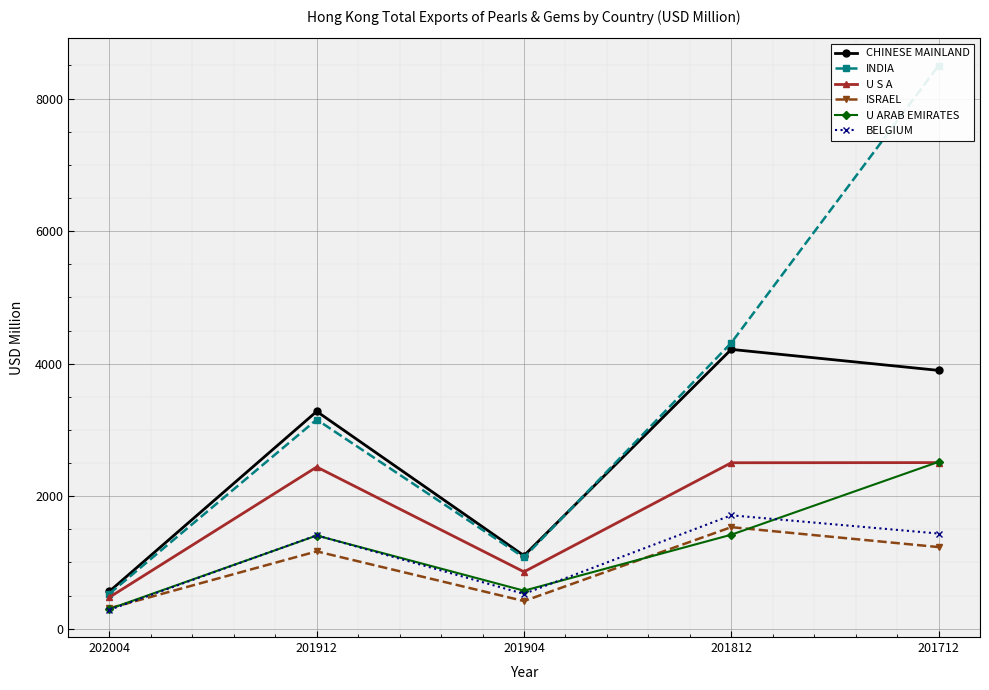

What is the average value of the ISRAEL series?

932.1